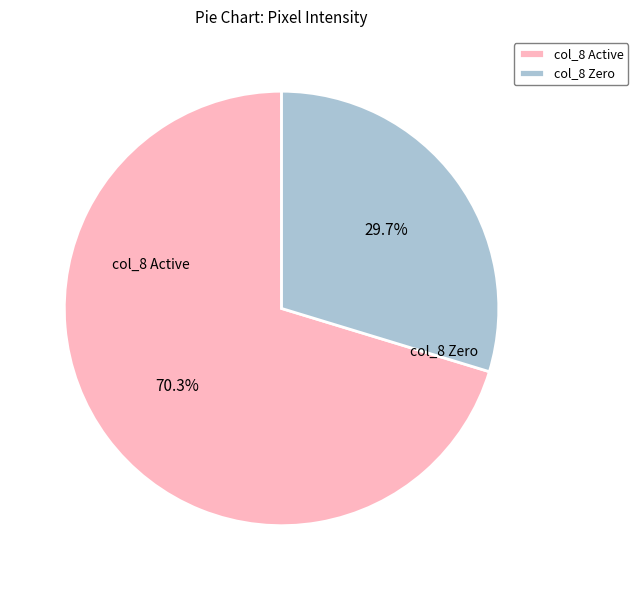

Rank the categories by value from highest to lowest.

col_8 Active, col_8 Zero